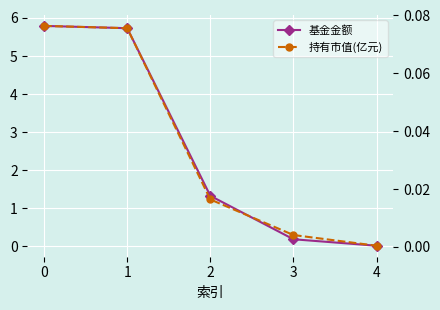

What are all the series names shown in the legend?

基金金额, 持有市值(亿元)